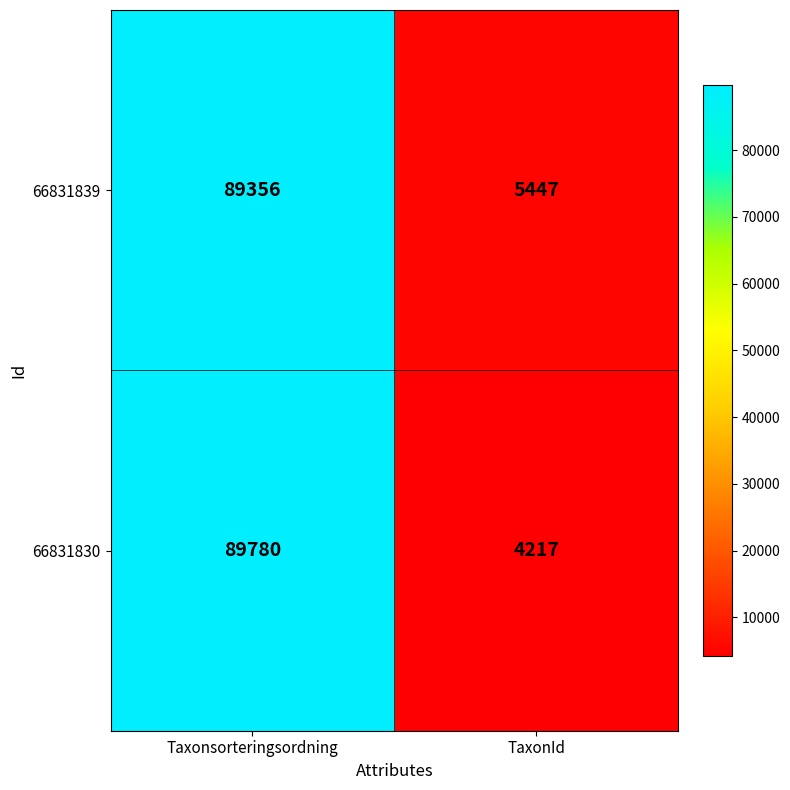

Read the 66831839 value at TaxonId.

5447